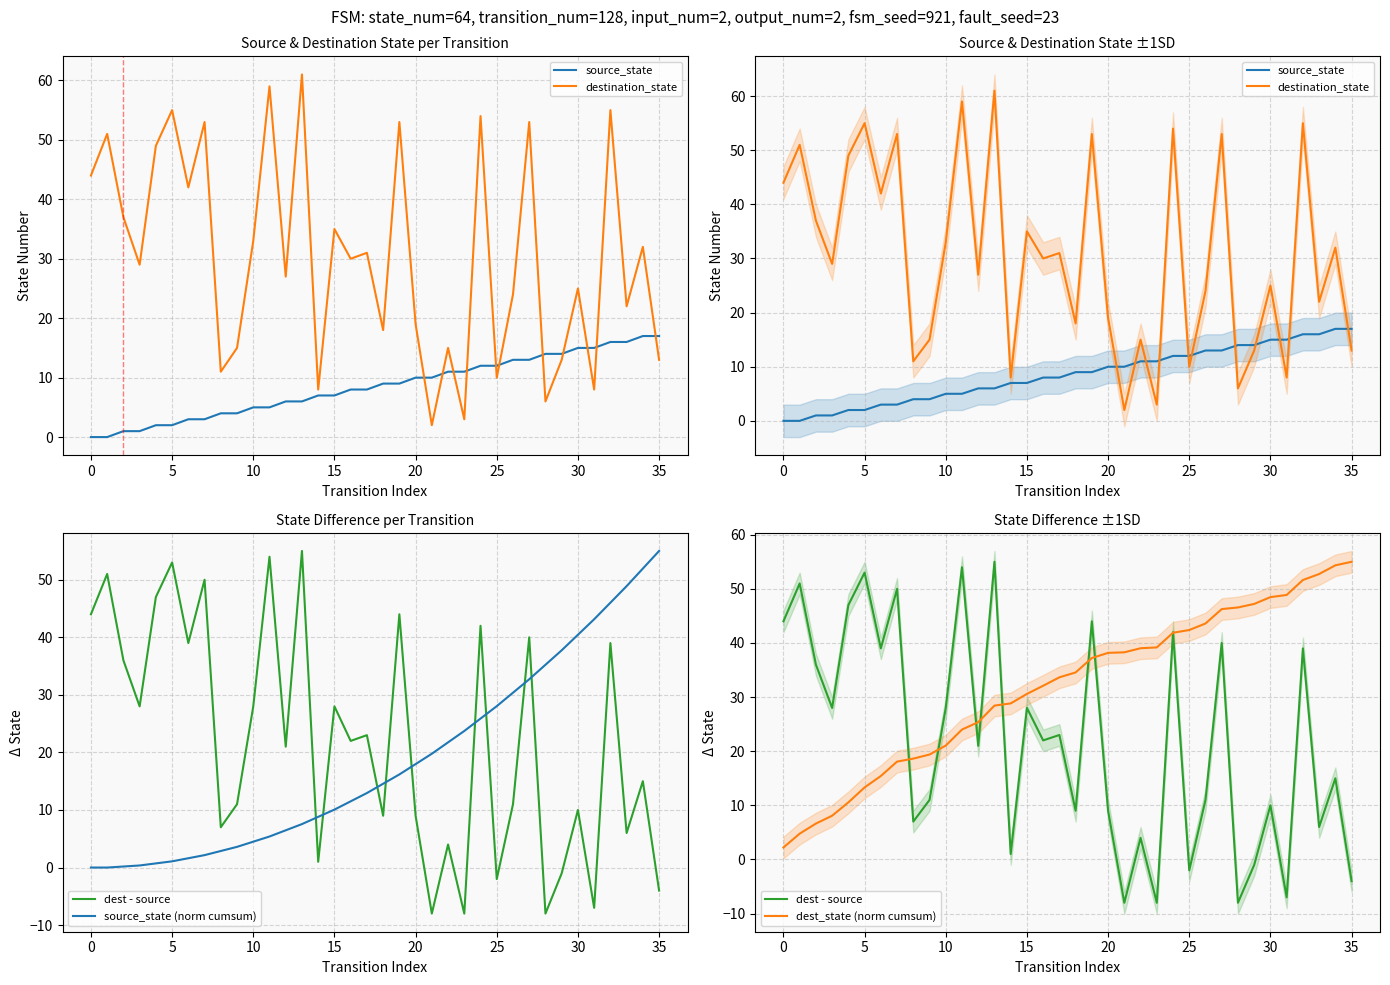

Which has a higher value, 22 or 23?

22